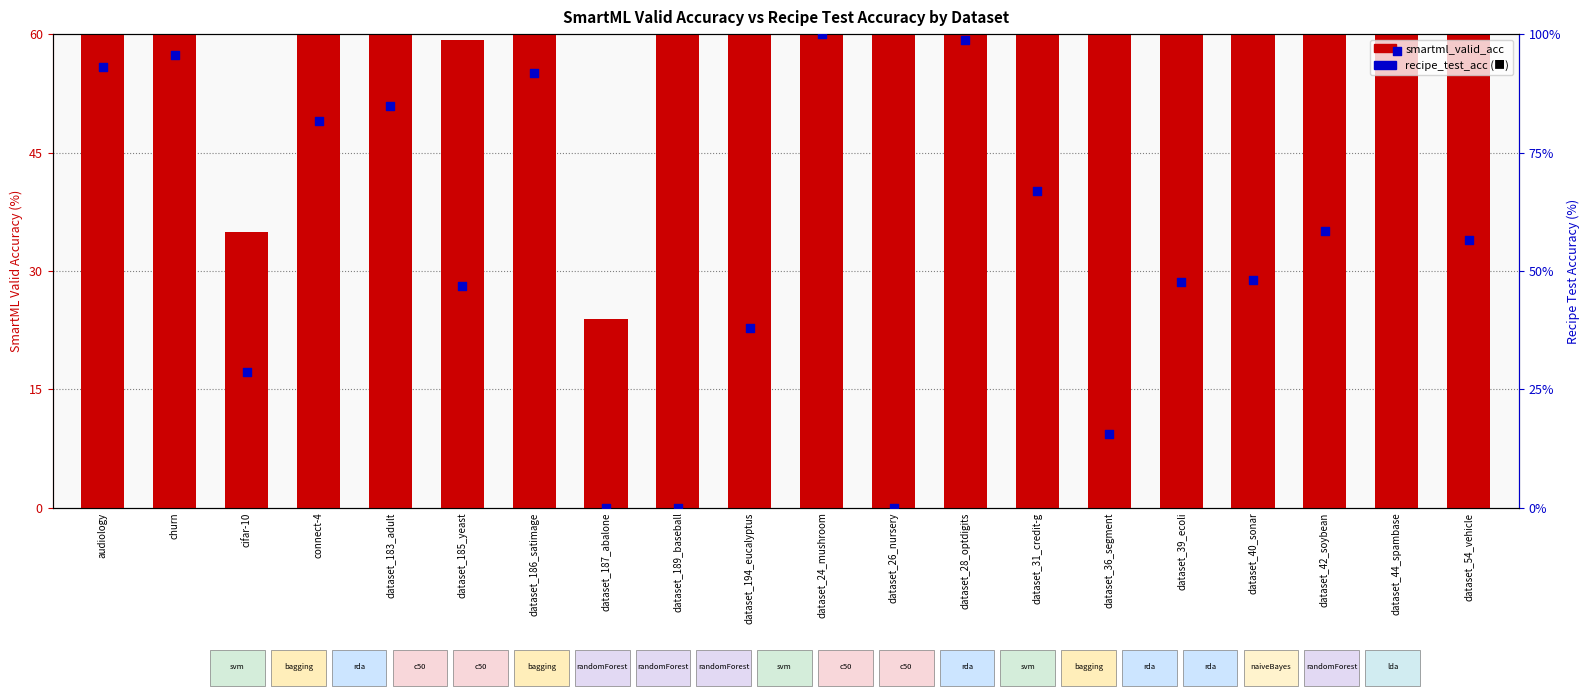

At how many categories does at least one series exceed 20?

20